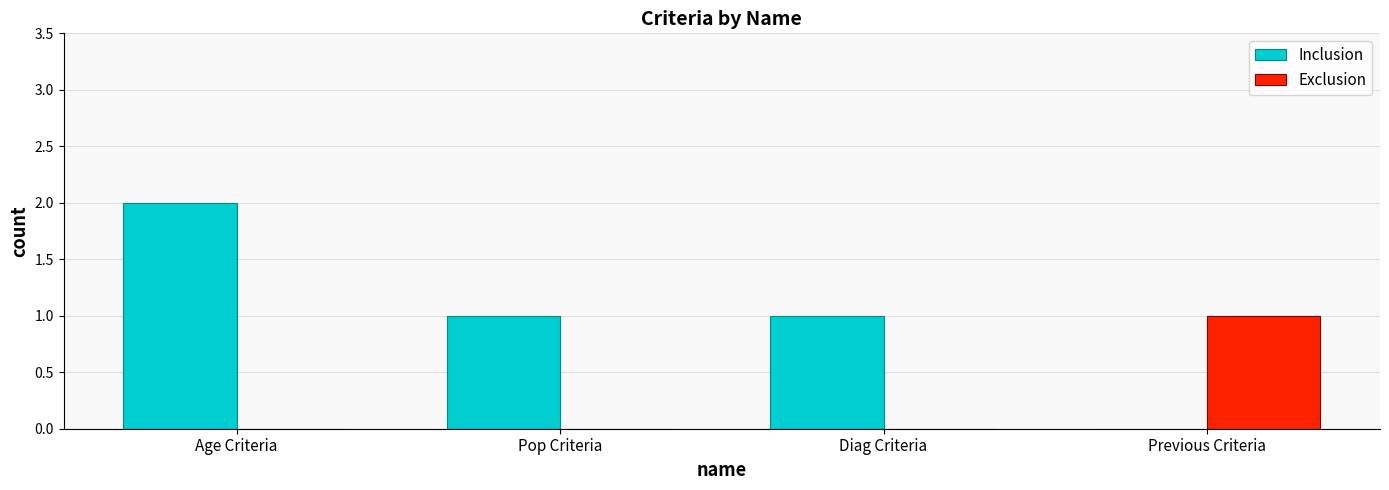

Which series has the widest spread of values?

Inclusion